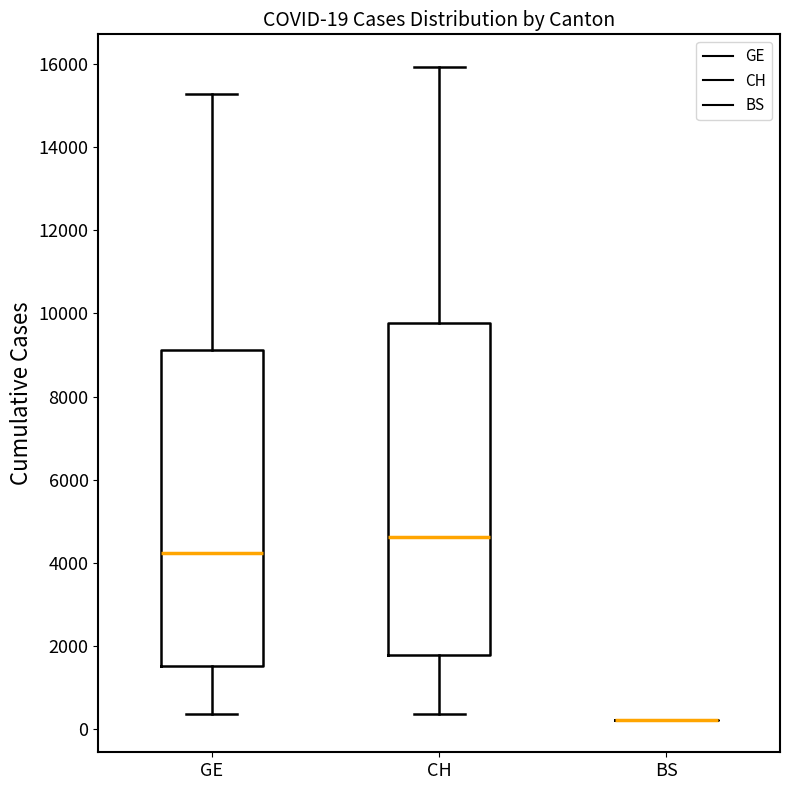

Which box is the tallest, from its lower edge to its upper edge?

CH